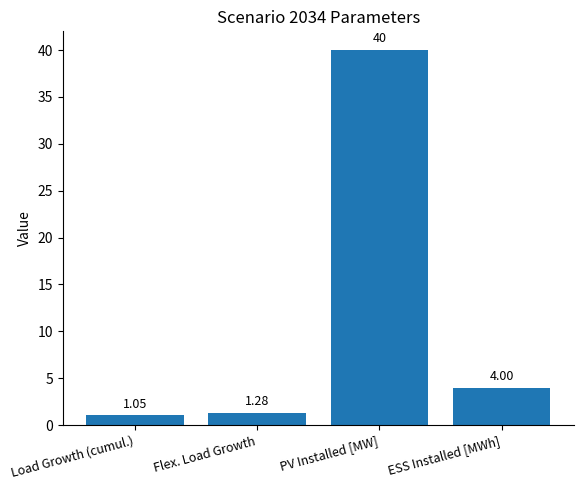

Rank the categories by value from lowest to highest.

Load Growth (cumul.), Flex. Load Growth, ESS Installed [MWh], PV Installed [MW]